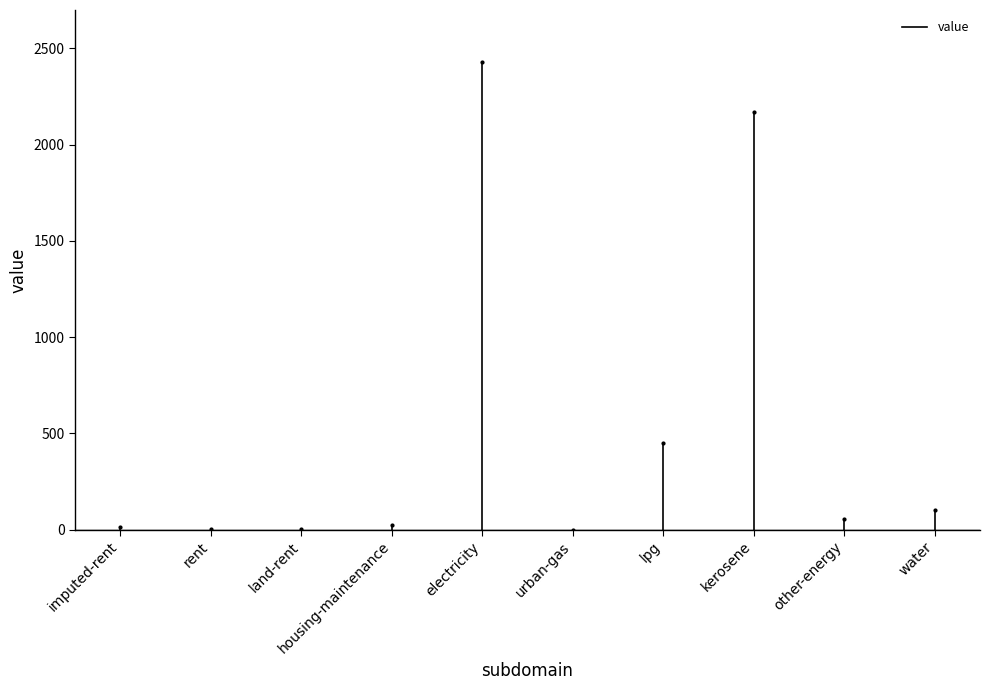

What position from the left is imputed-rent?

1